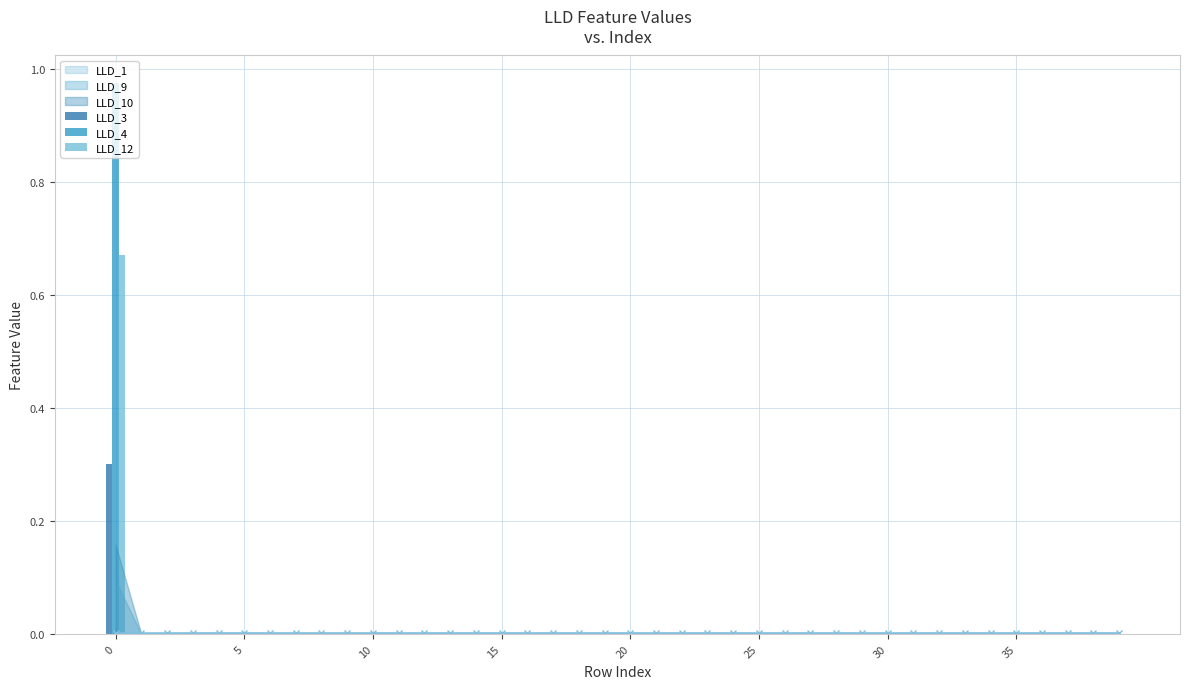

Reading left to right, what are all the values shown in this chart?

LLD_3: 0.3	0.0	0.0	0.0	0.0	0.0	0.0	0.0	0.0	0.0	0.0	0.0	0.0	0.0	0.0	0.0	0.0	0.0	0.0	0.0	0.0	0.0	0.0	0.0	0.0	0.0	0.0	0.0	0.0	0.0	0.0	0.0	0.0	0.0	0.0	0.0	0.0	0.0	0.0	0.0
LLD_4: 1.0	0.0	0.0	0.0	0.0	0.0	0.0	0.0	0.0	0.0	0.0	0.0	0.0	0.0	0.0	0.0	0.0	0.0	0.0	0.0	0.0	0.0	0.0	0.0	0.0	0.0	0.0	0.0	0.0	0.0	0.0	0.0	0.0	0.0	0.0	0.0	0.0	0.0	0.0	0.0
LLD_12: 0.7	0.0	0.0	0.0	0.0	0.0	0.0	0.0	0.0	0.0	0.0	0.0	0.0	0.0	0.0	0.0	0.0	0.0	0.0	0.0	0.0	0.0	0.0	0.0	0.0	0.0	0.0	0.0	0.0	0.0	0.0	0.0	0.0	0.0	0.0	0.0	0.0	0.0	0.0	0.0